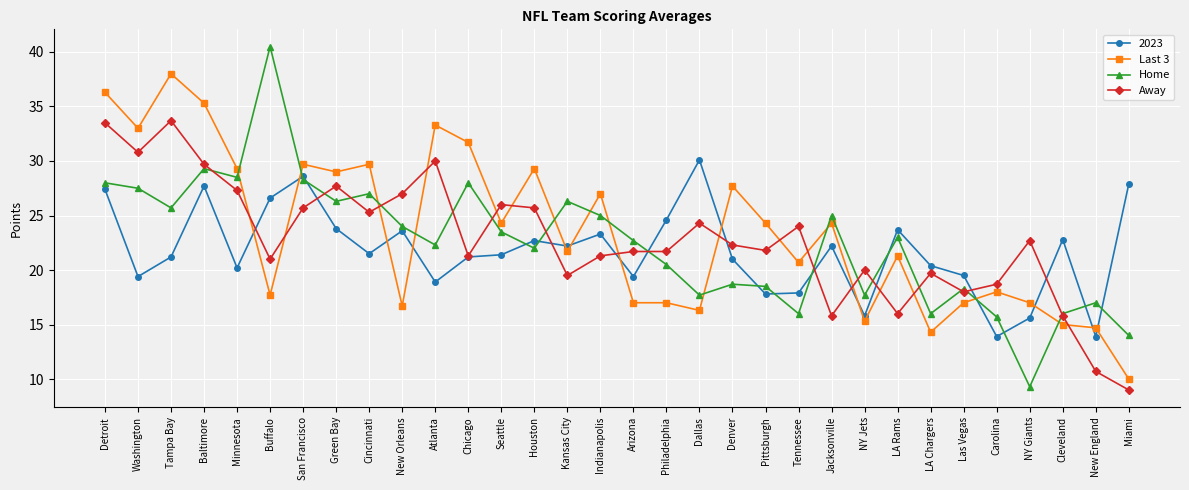

What is the average value of the Home series?

22.4